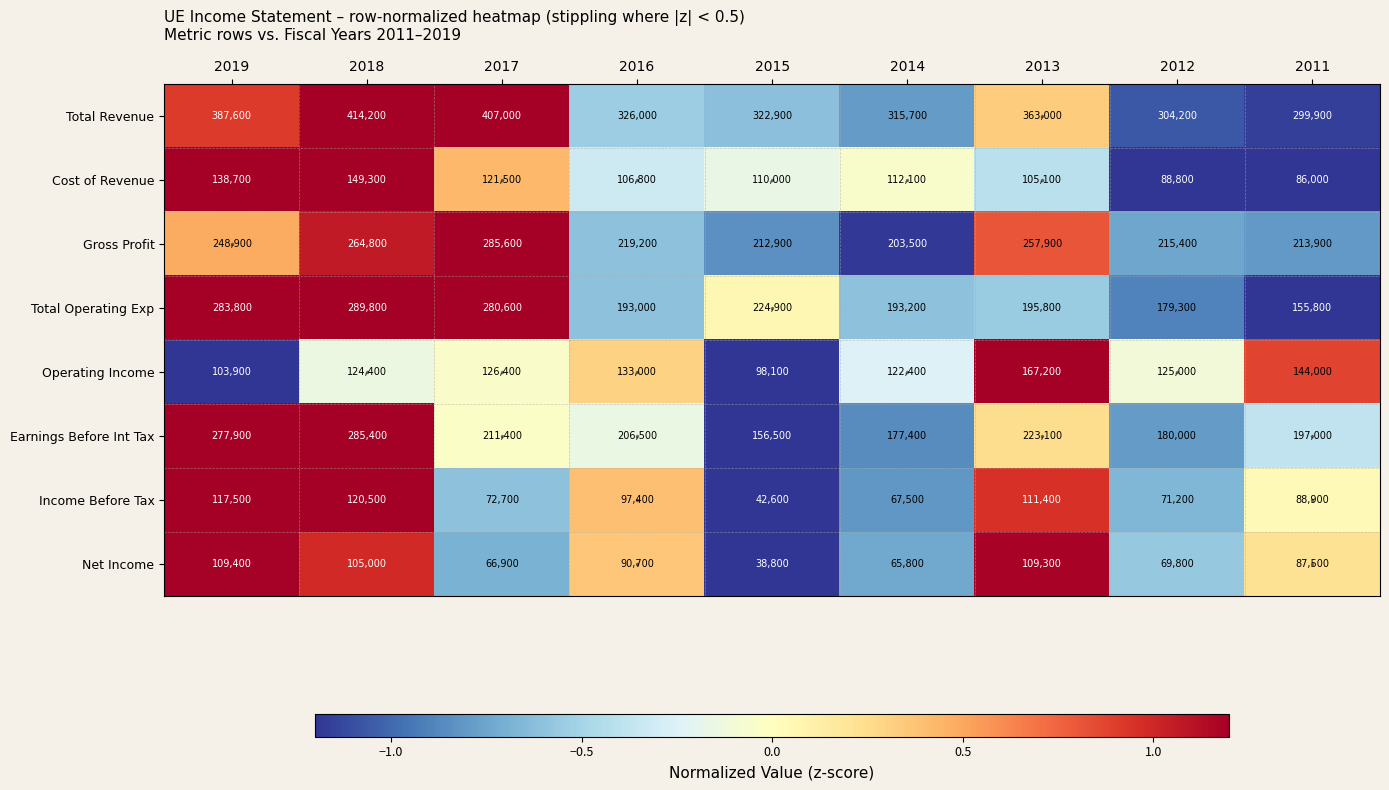

What is the average value of the Income Before Tax series?

87744